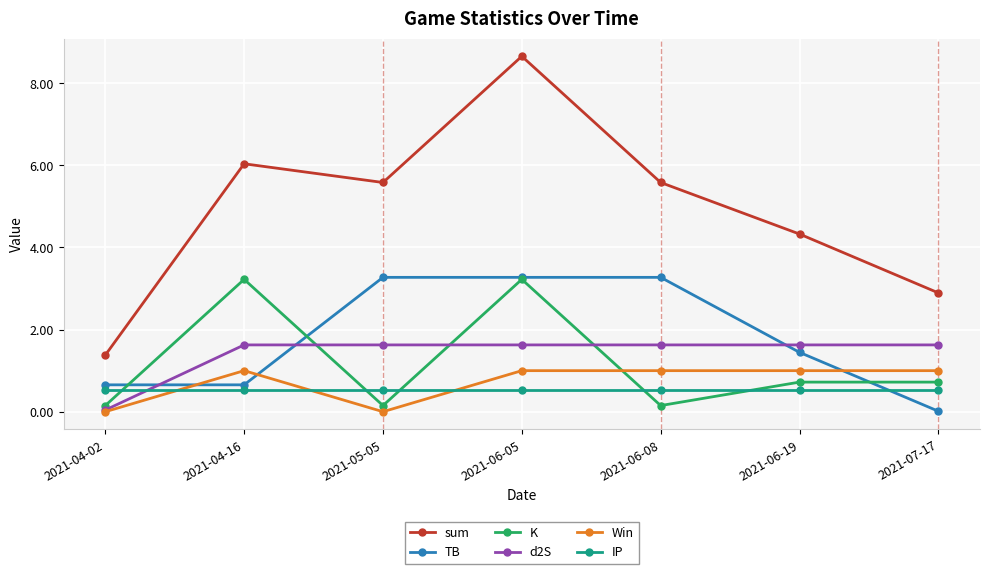

After their last crossing, which series has the higher values: TB or K?

K